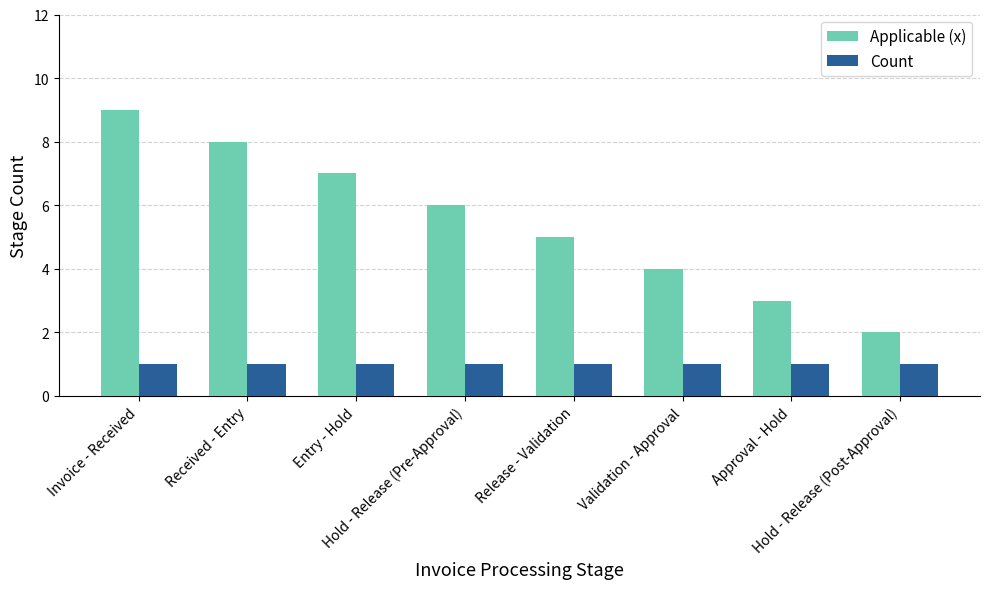

What is the maximum value for Applicable (x)?

9